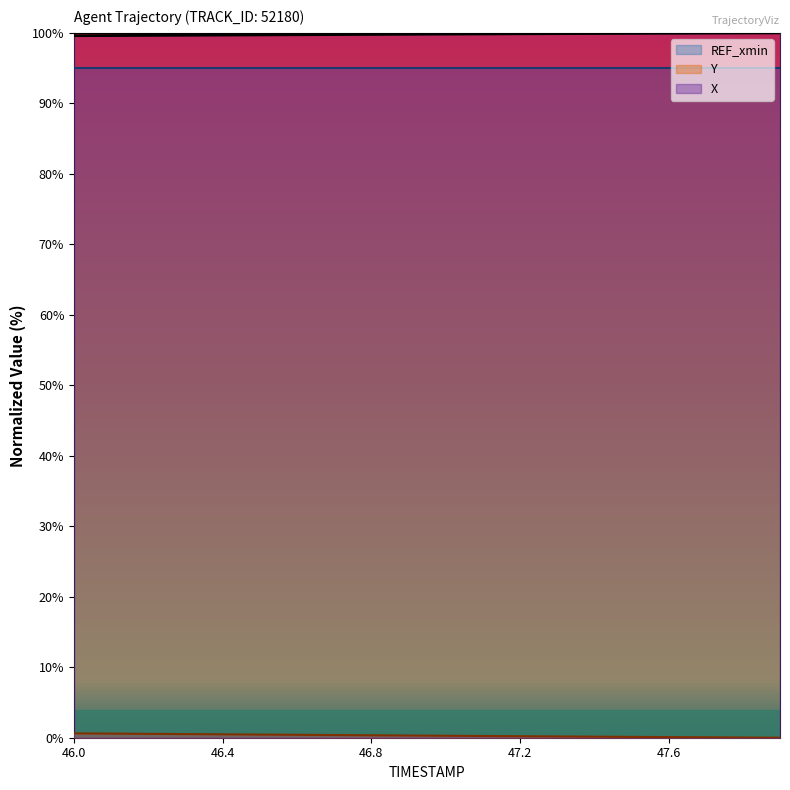

True or false: Y and X cross at least once.

False